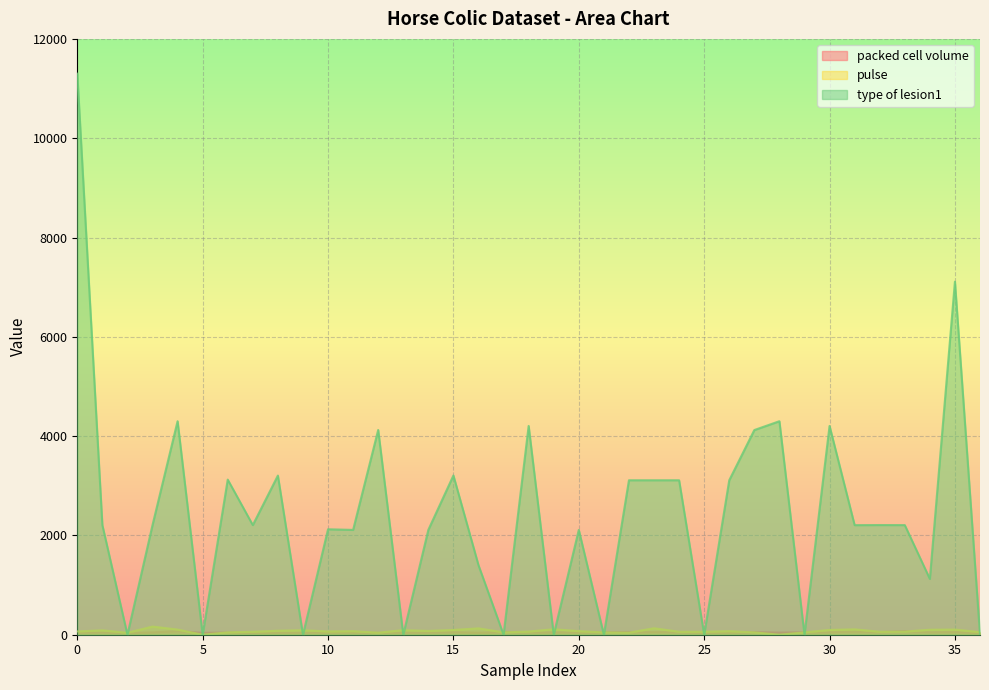

The value of type of lesion1 at 10 is 1303. True or false?

False